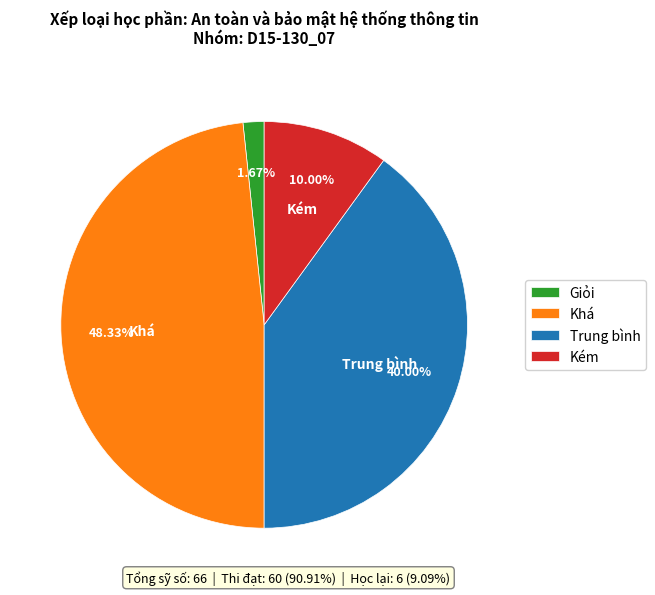

Which has a higher value, Giỏi or Khá?

Khá